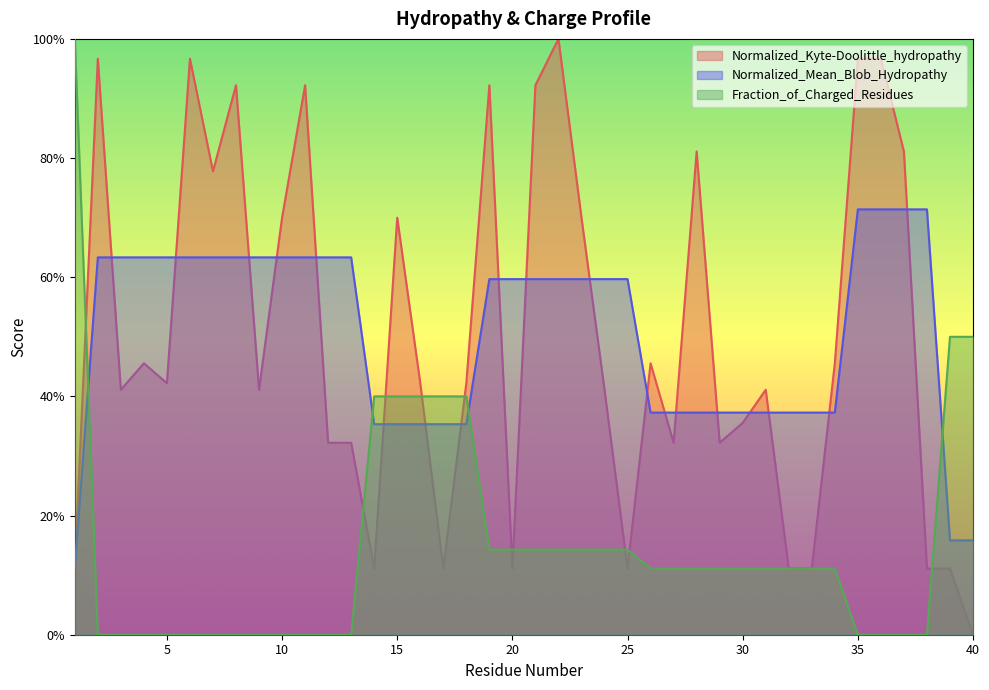

How many lines are shown in the chart?

3